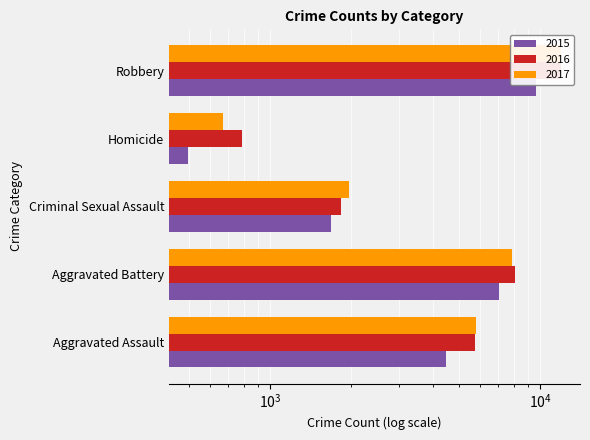

What is the sum of the 2015 values at Aggravated Assault and Robbery?

14118